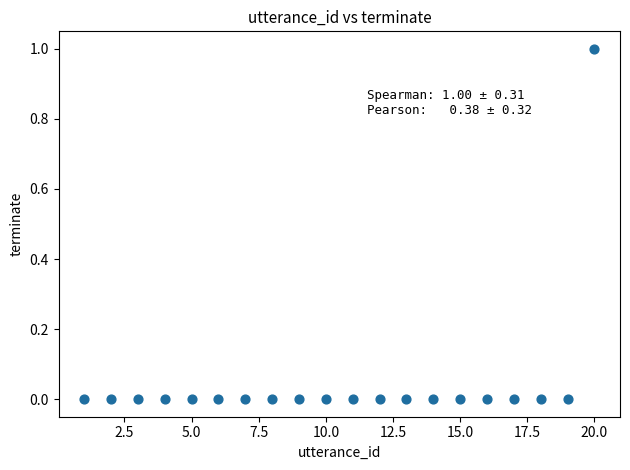

What is the range of X values (max minus min)?

19